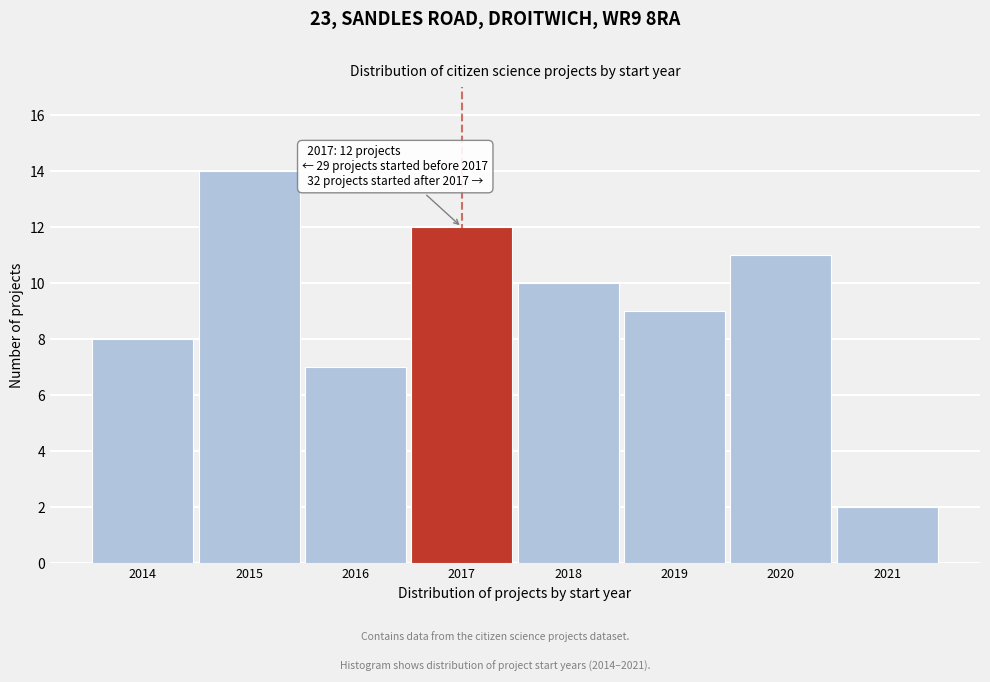

Reading left to right, extract all data points from this chart.

2014=8	2015=14	2016=7	2017=12	2018=10	2019=9	2020=11	2021=2